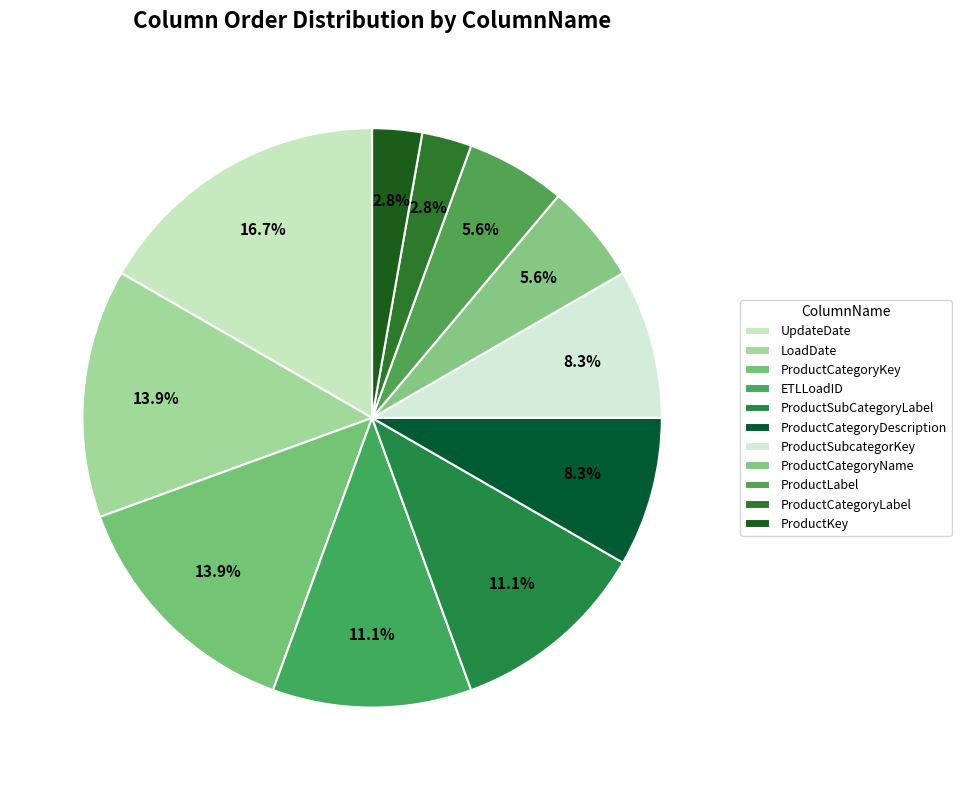

To the nearest percent, what is the difference between the LoadDate and ProductSubcategorKey slice percentages?

6%